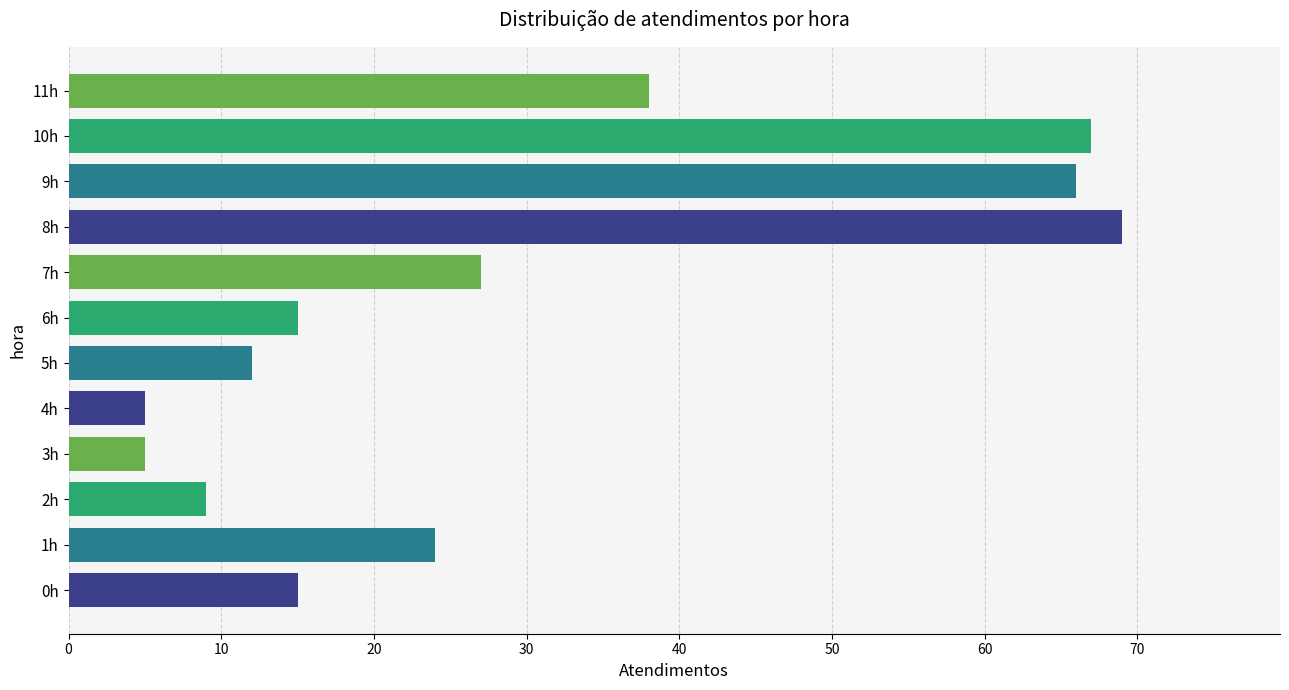

What is the sum of all values?

352